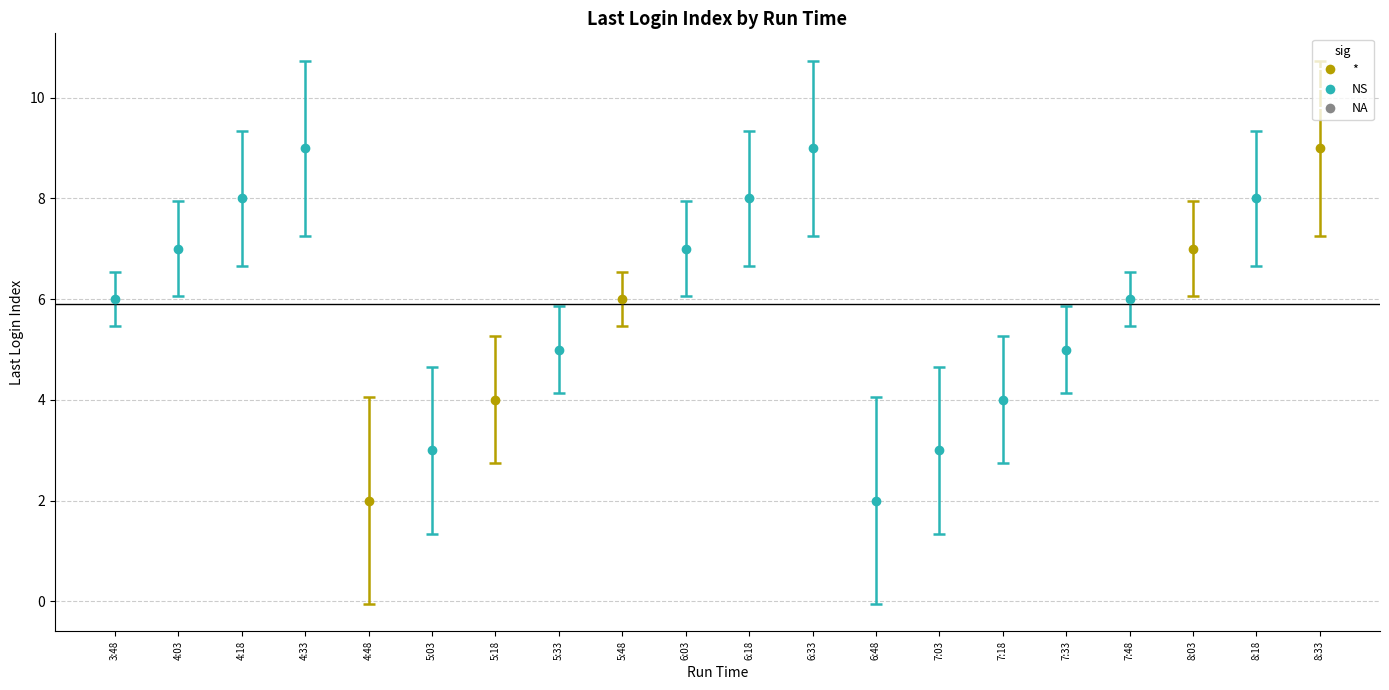

At which category does the chart reach its minimum across all series?

4:48